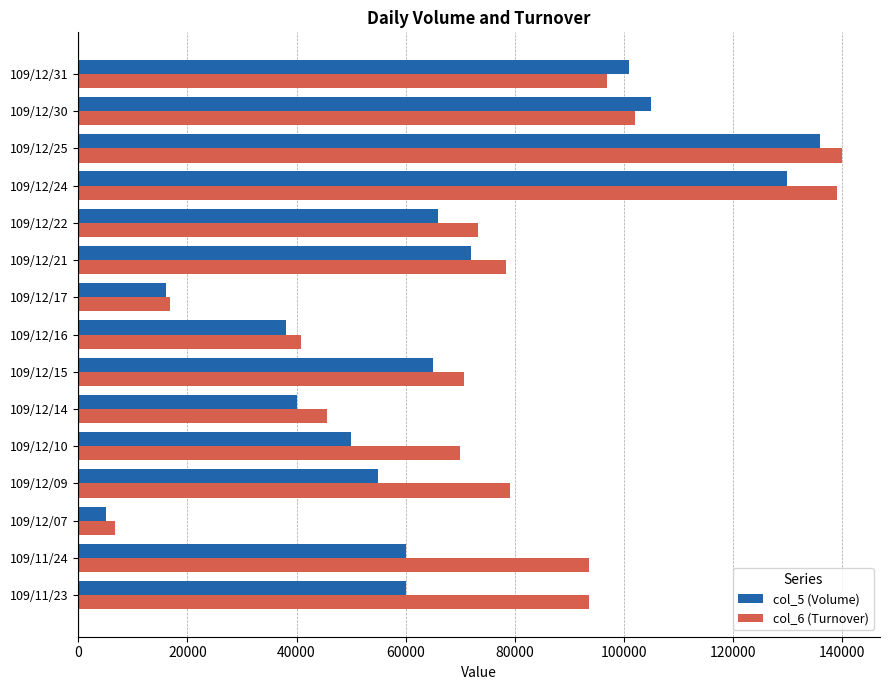

How many distinct data groups are displayed?

2